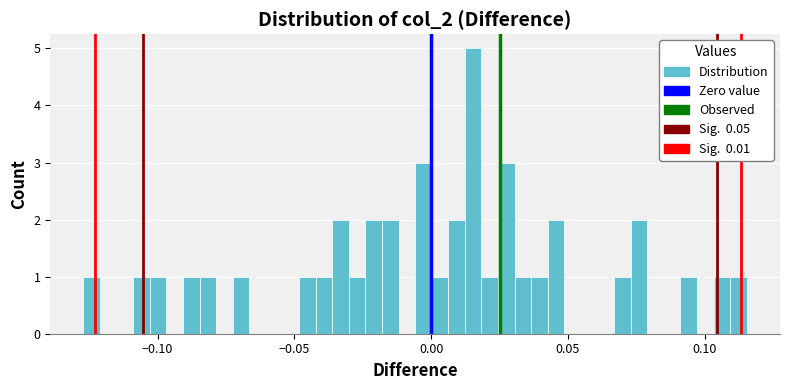

Around what value on the x-axis is the tallest bar? Give the approximate position of its centre, as read against the axis.

0.015